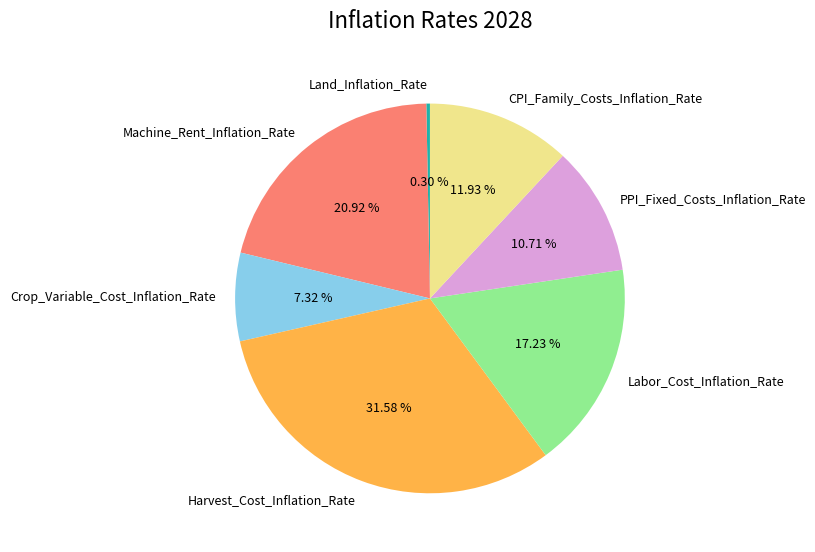

The Harvest_Cost_Inflation_Rate slice represents 32% of the pie. True or false?

True